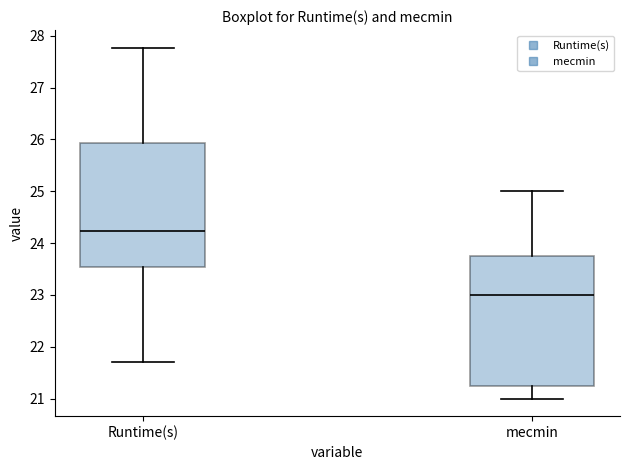

Where does the lower whisker of the box for mecmin end on the y-axis? The values are not printed on the chart, so give them approximately, as read against the axis.

21.0